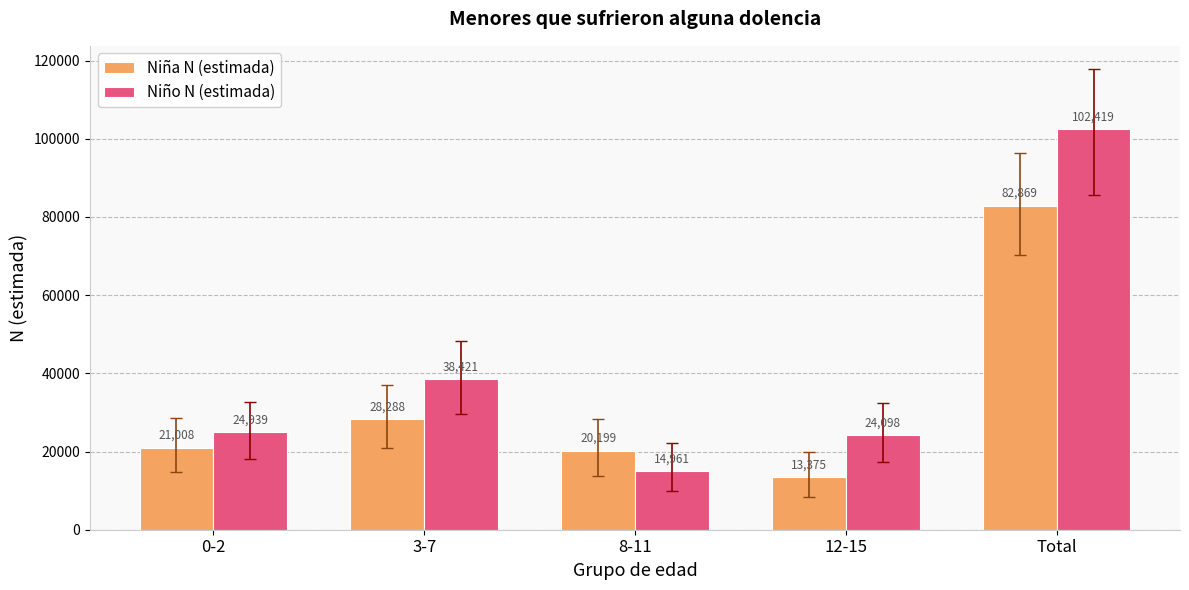

What is the label of the 3rd bar from the right?

8-11